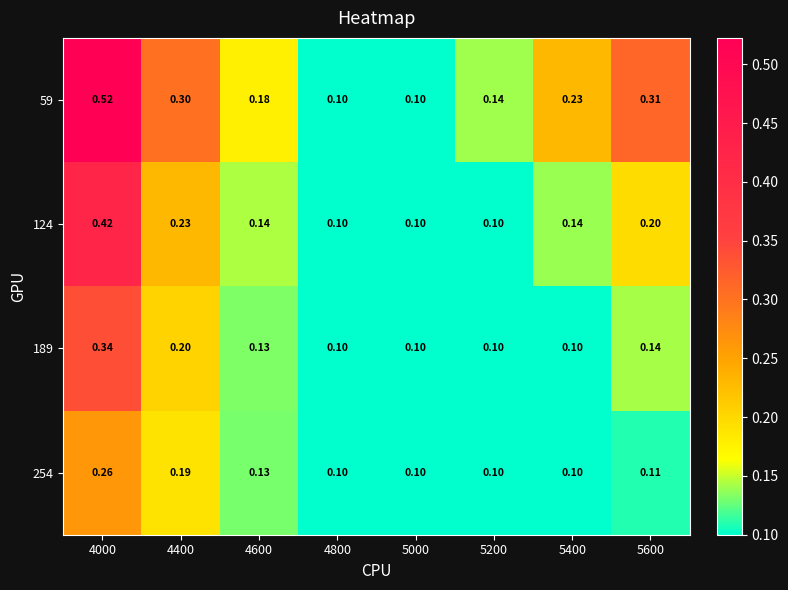

Count the number of data series in this chart.

4